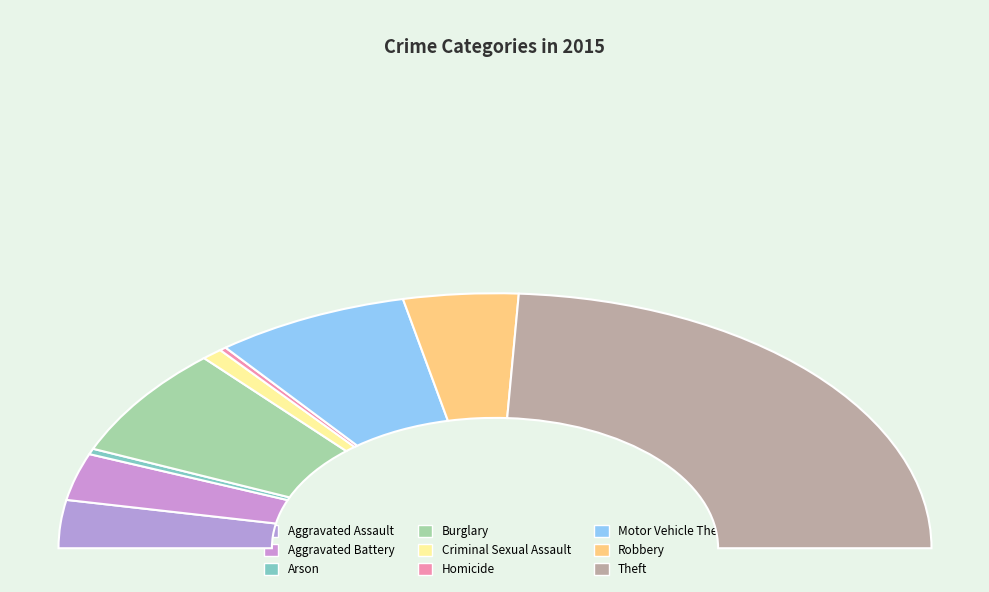

Is there a majority slice in this chart?

No